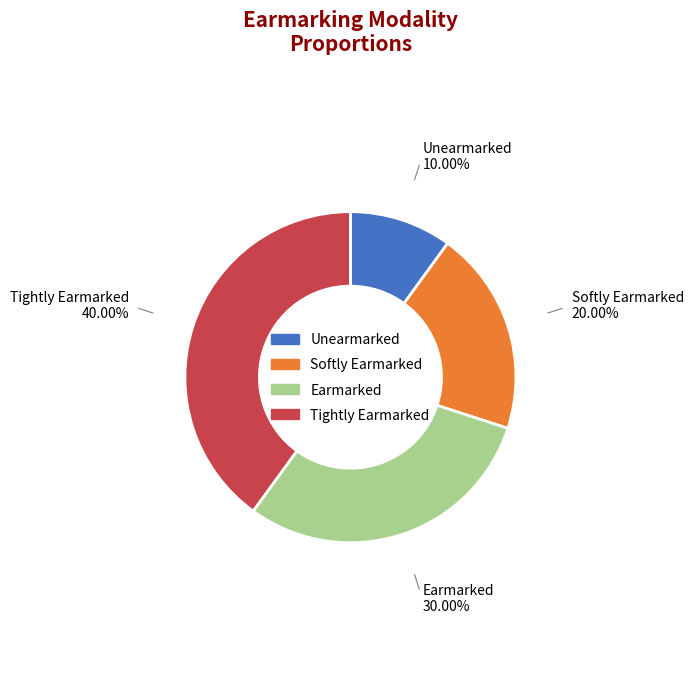

Between Tightly Earmarked and Unearmarked, which is larger?

Tightly Earmarked